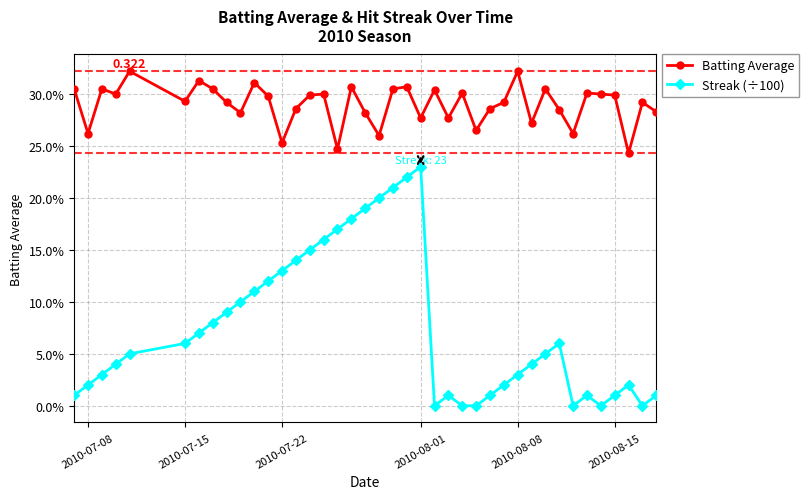

True or false: Batting Average and Streak (÷100) cross at least once.

False